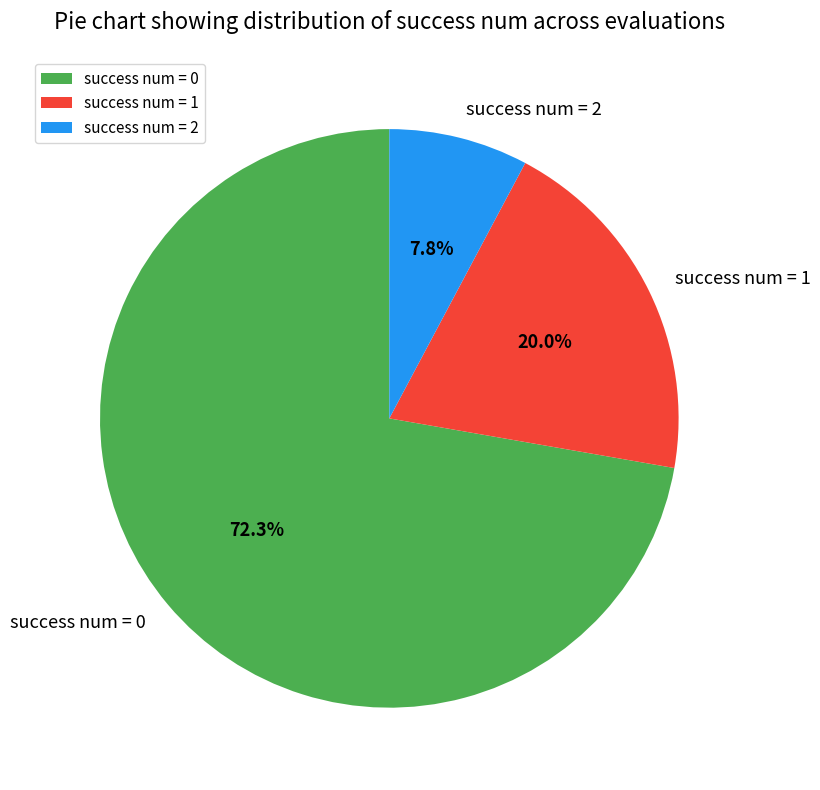

Is the sum of success num = 0 and success num = 2 greater than half?

Yes